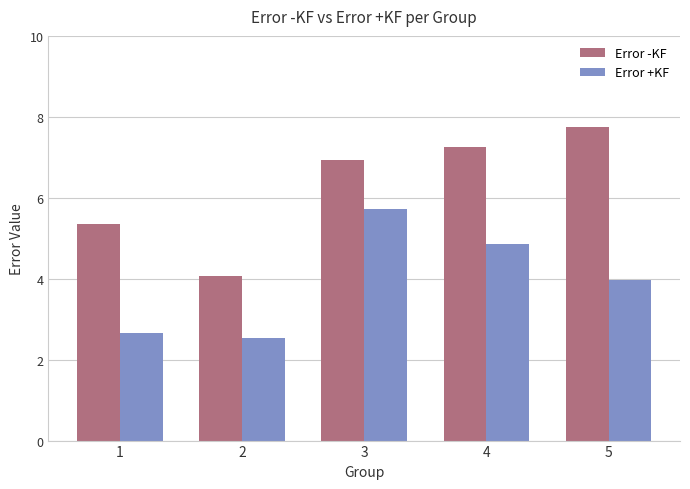

What is the difference between the highest and lowest values at 4?

2.4